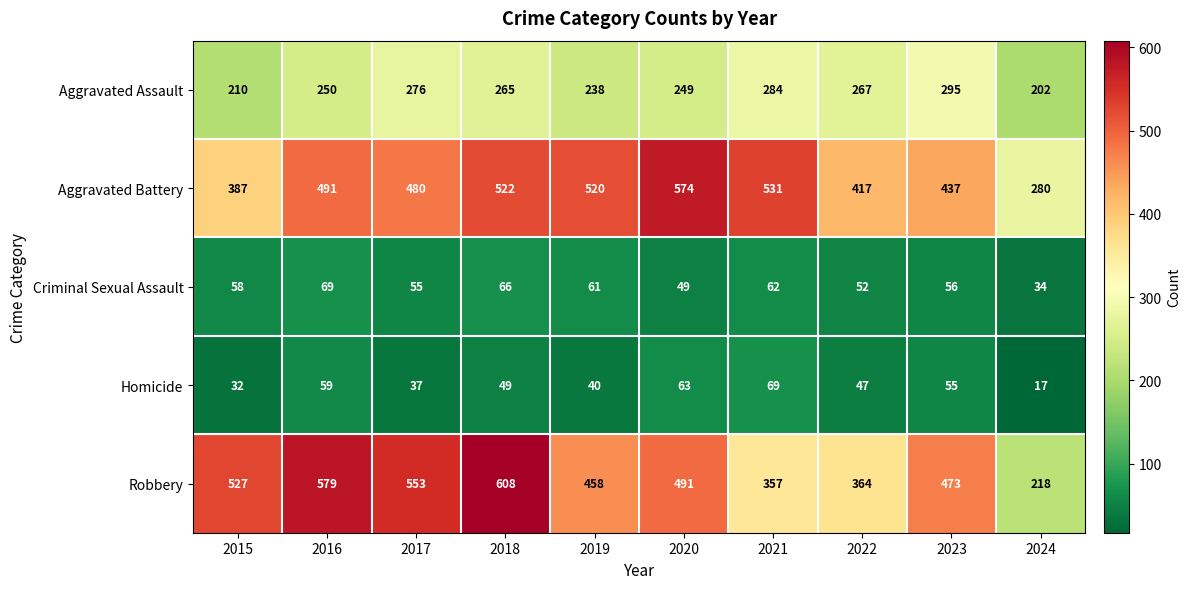

What is the difference between the maximum and second lowest values in the Robbery series?

251